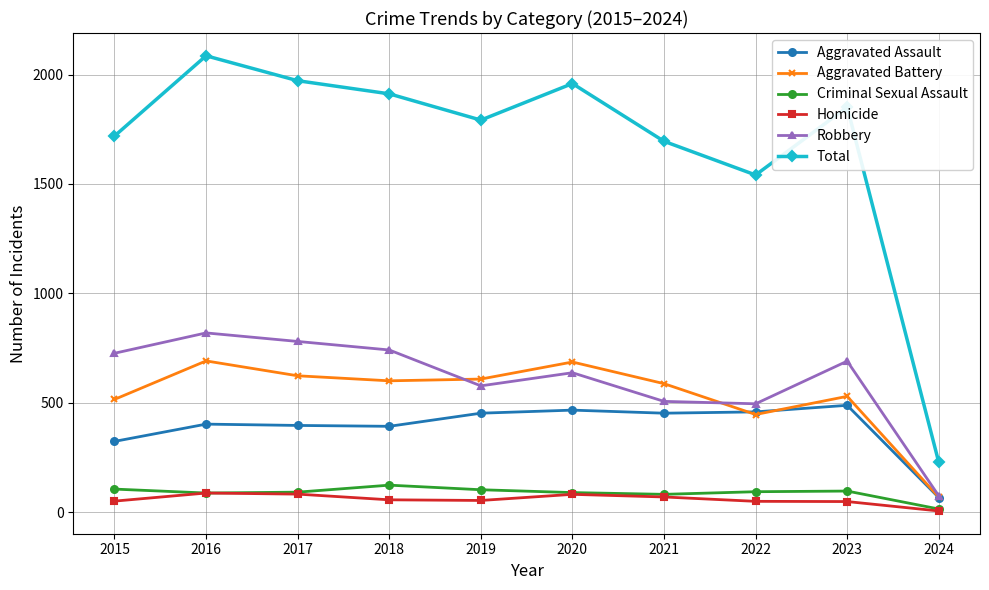

True or false: Criminal Sexual Assault has more than 1 points higher than both neighbors.

True